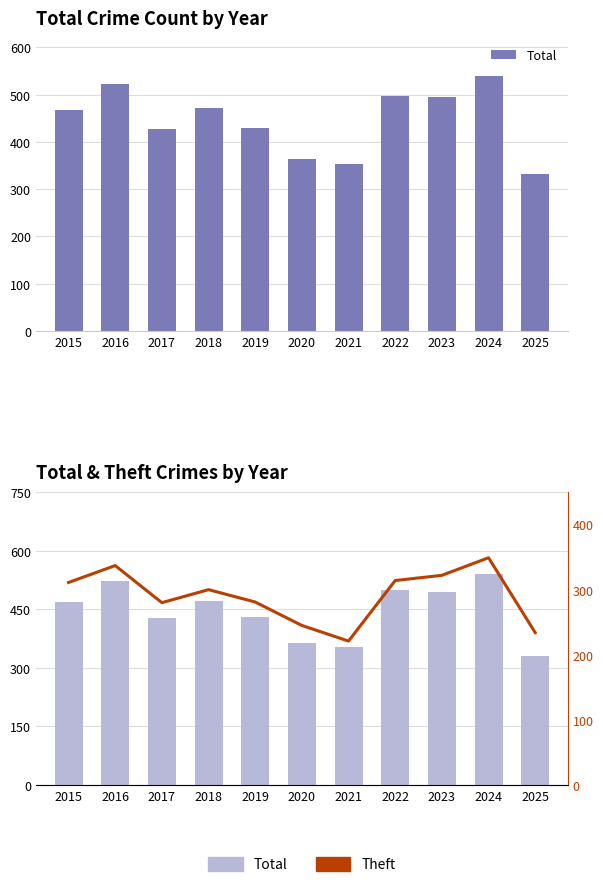

The value of Theft at 2022 is 119. True or false?

False